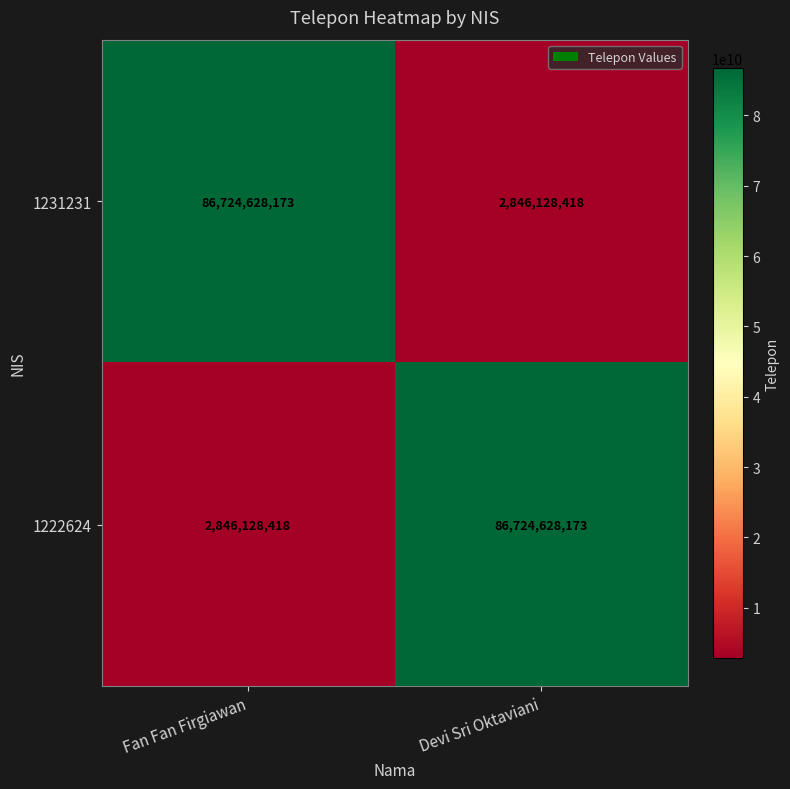

Is it true that 1222624 equals 86724628173 at Devi Sri Oktaviani?

True